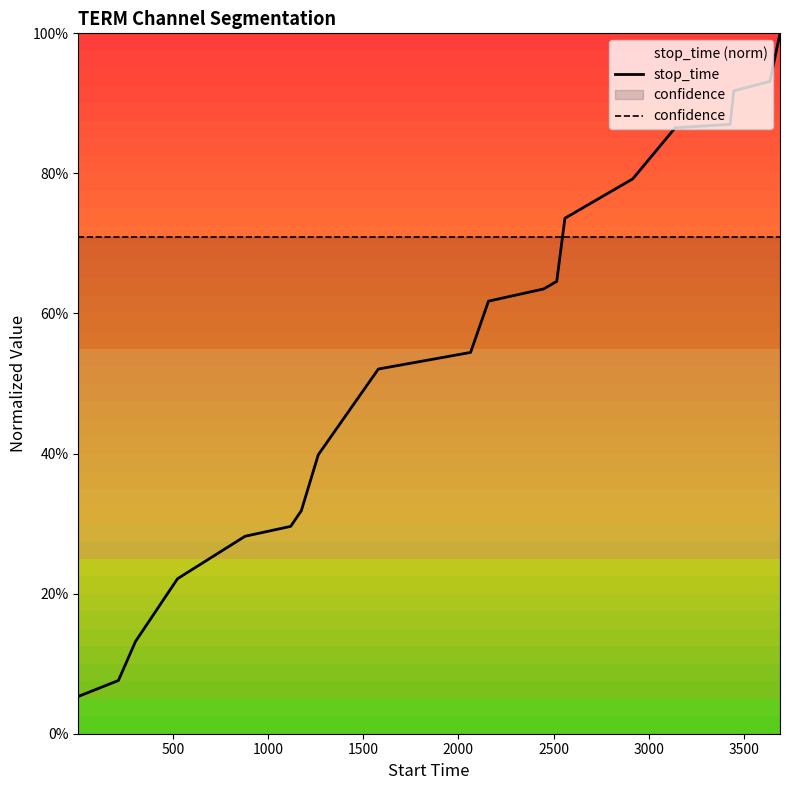

Reading left to right, transcribe all the data shown in this chart.

stop_time: 0.1	0.1	0.1	0.2	0.3	0.3	0.3	0.4	0.5	0.5	0.6	0.6	0.6	0.7	0.8	0.9	0.9	0.9	0.9	1.0
confidence: 0.7	0.7	0.7	0.7	0.7	0.7	0.7	0.7	0.7	0.7	0.7	0.7	0.7	0.7	0.7	0.7	0.7	0.7	0.7	0.7